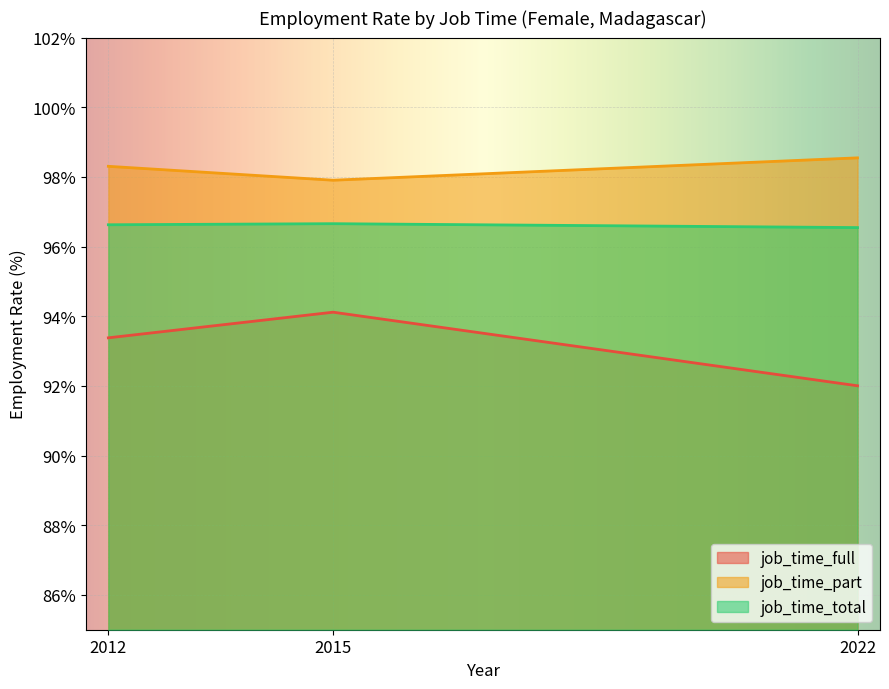

At which category is the sum across all series the highest?

2015